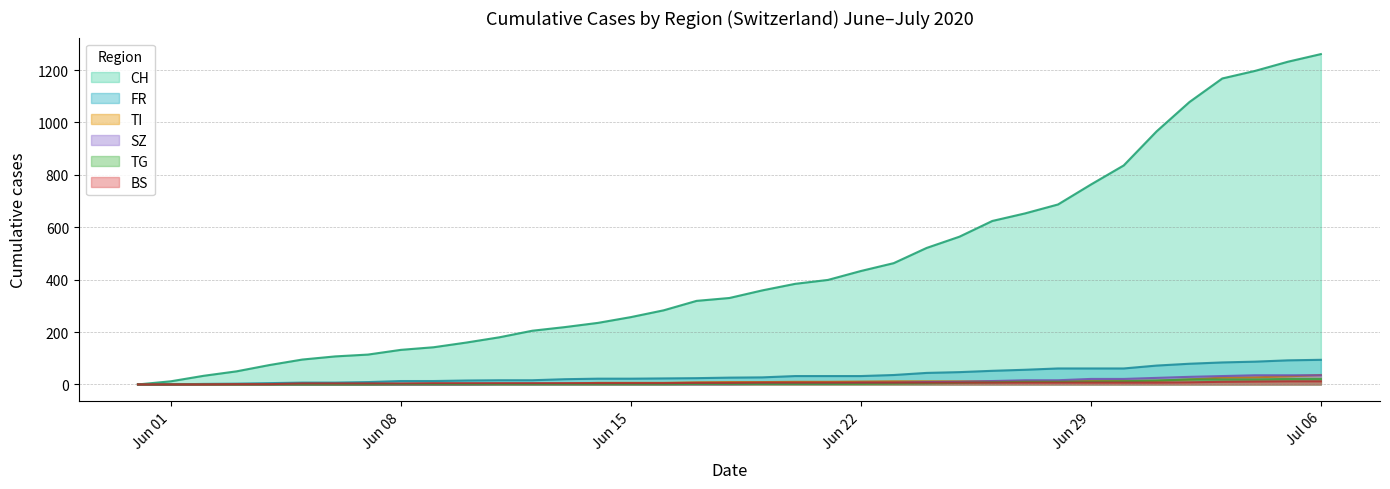

What is the highest value of the BS series?

12